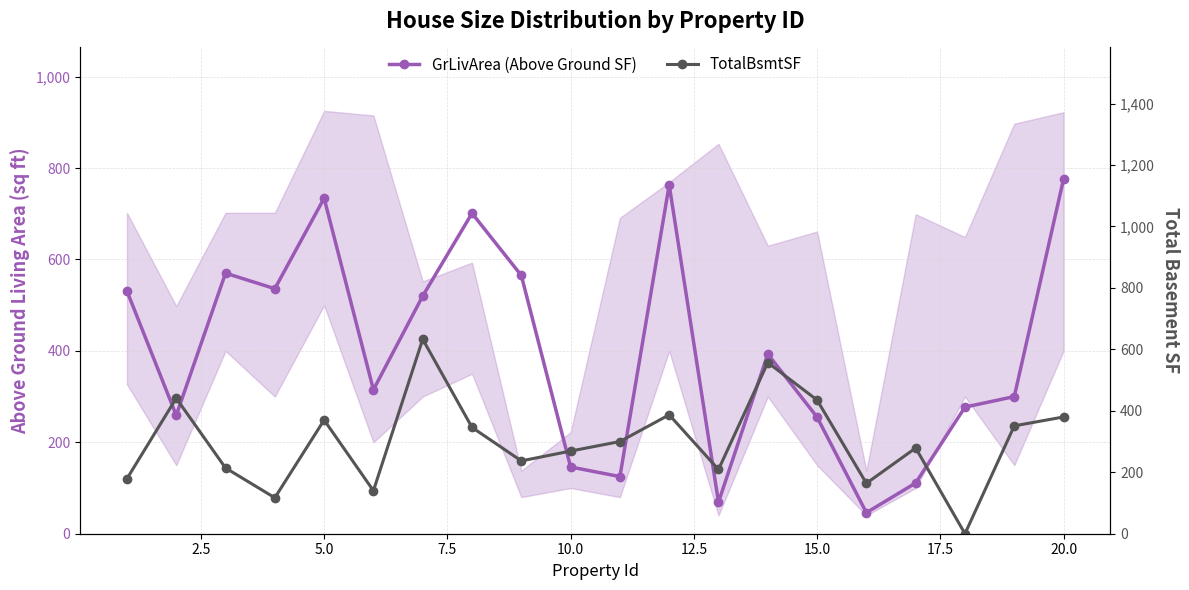

What are all the series names shown in the legend?

GrLivArea (Above Ground SF), TotalBsmtSF